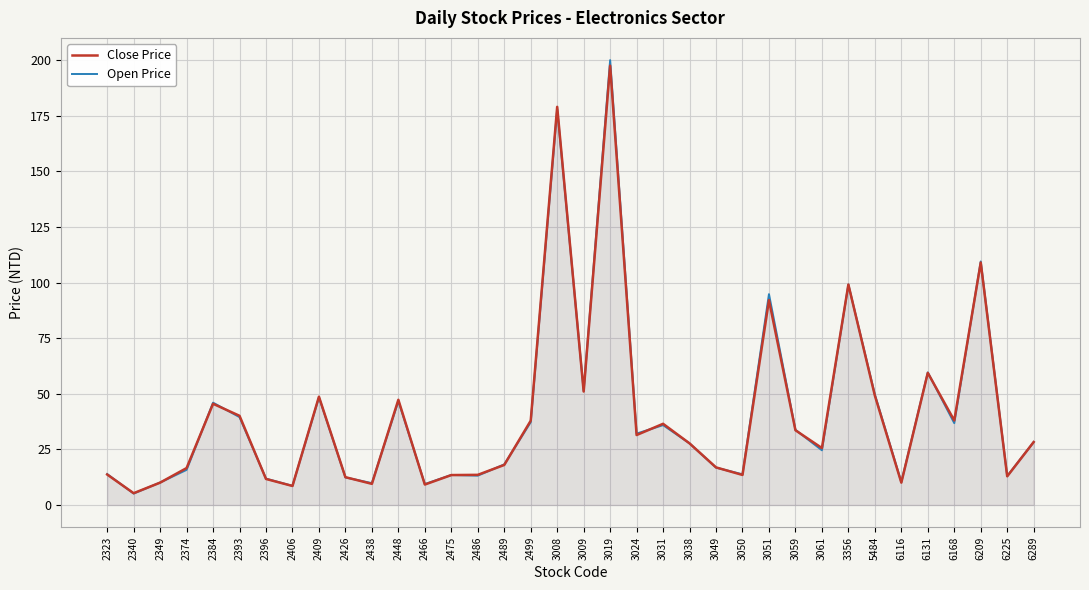

Does the chart display data point markers on the line(s)?

No